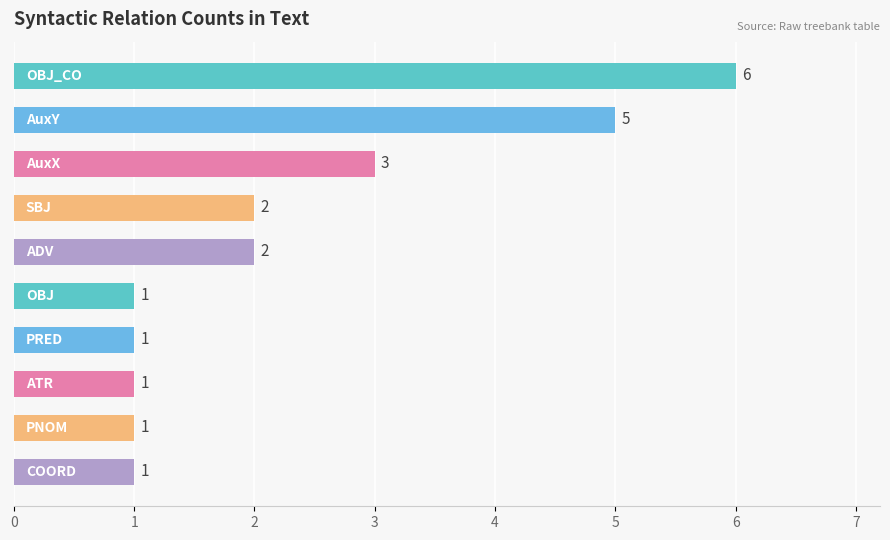

What is the greatest value displayed?

6